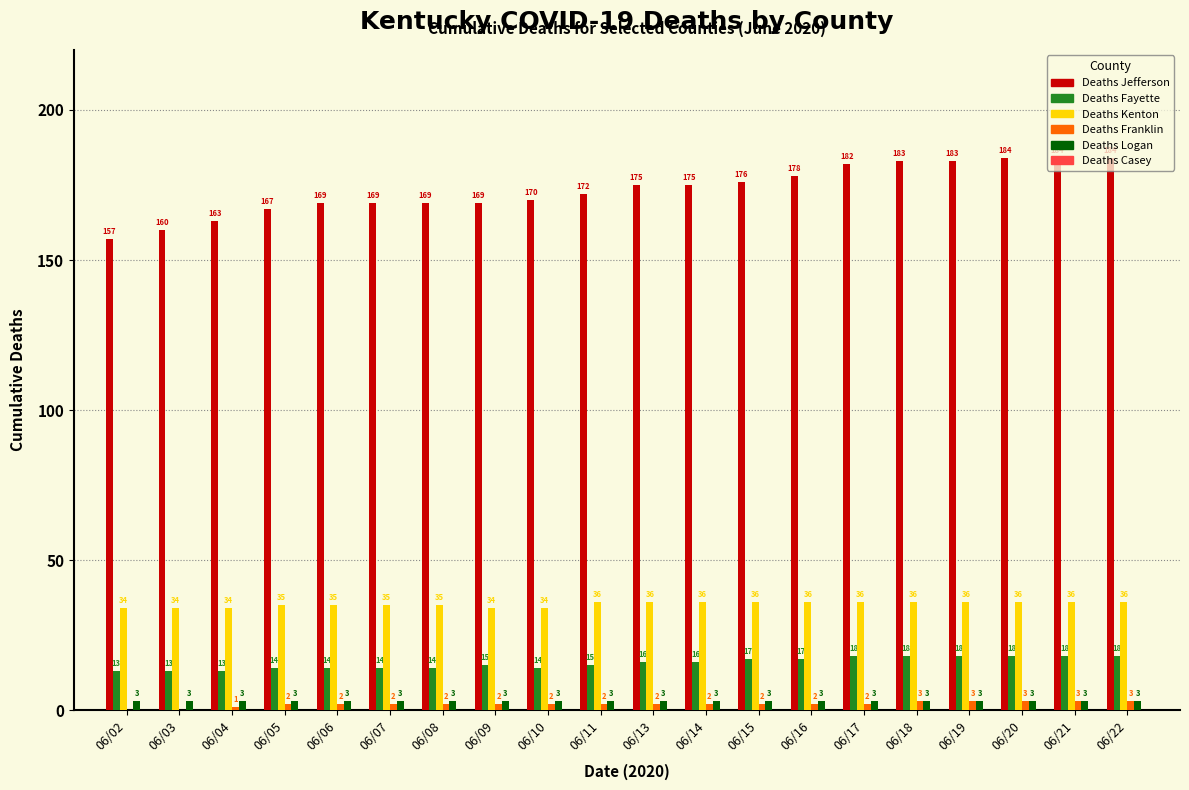

What is the sum of all Deaths Jefferson values?

3469